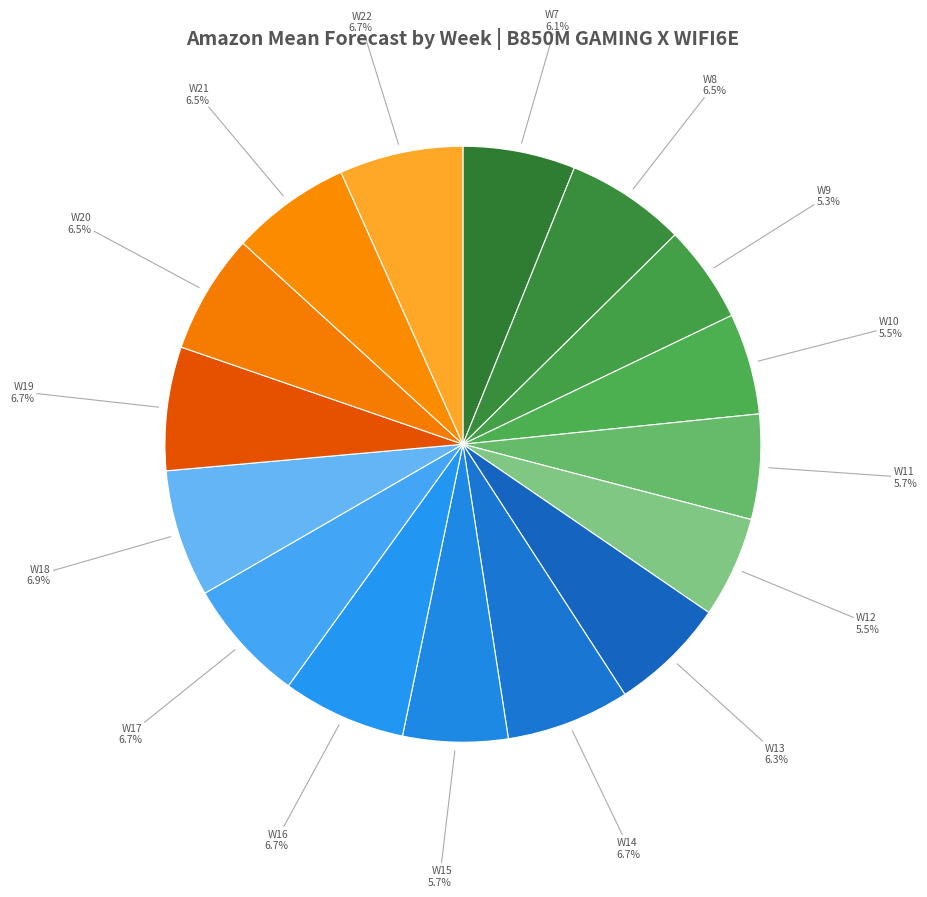

Does W19 account for over 50% of the chart?

No